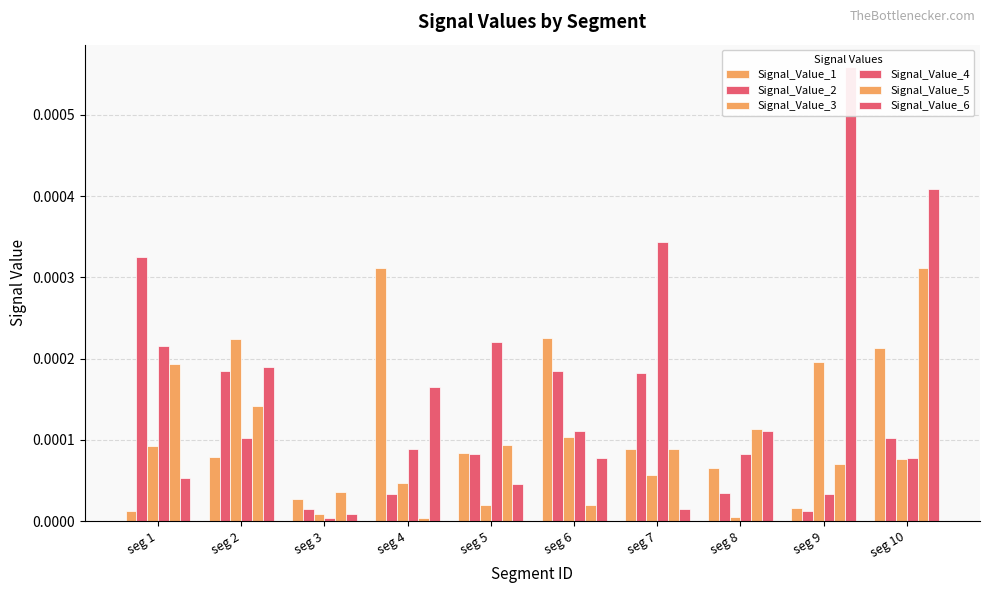

How many bars are there in total?

60